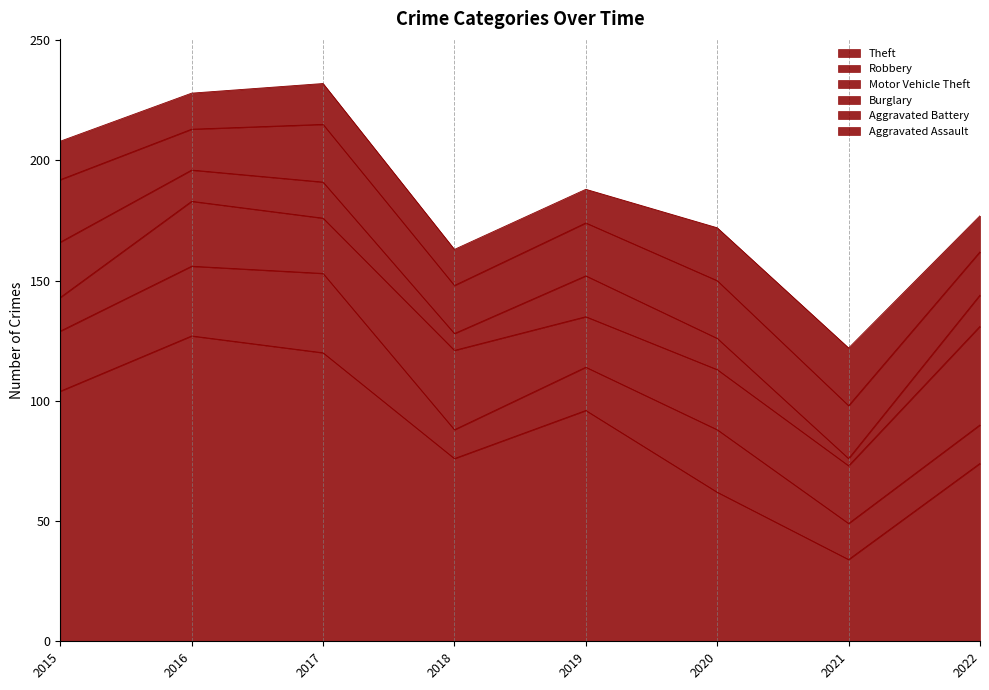

What is the minimum value shown in the chart?

3